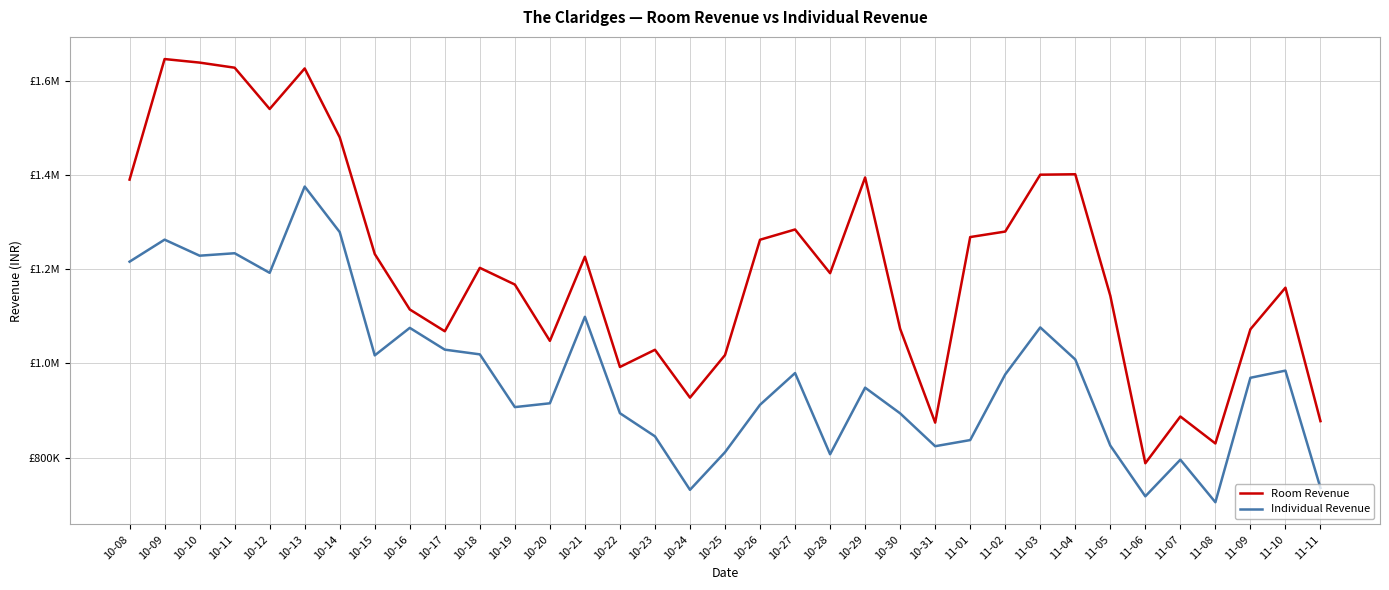

What is the approximate value of Room Revenue at 10-11?

1627236.8